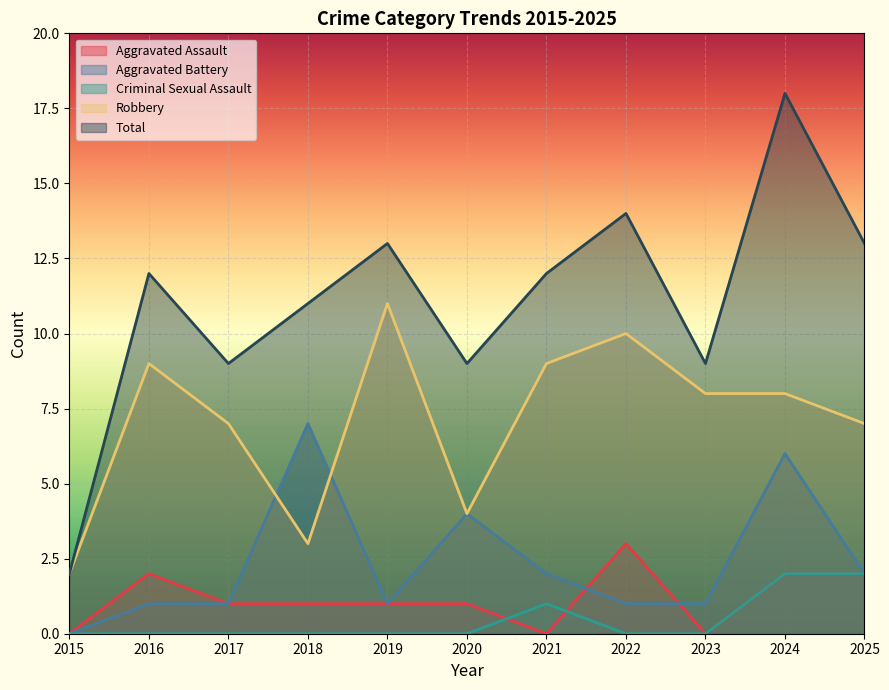

What is the difference between the Robbery values at 2015 and 2023?

6